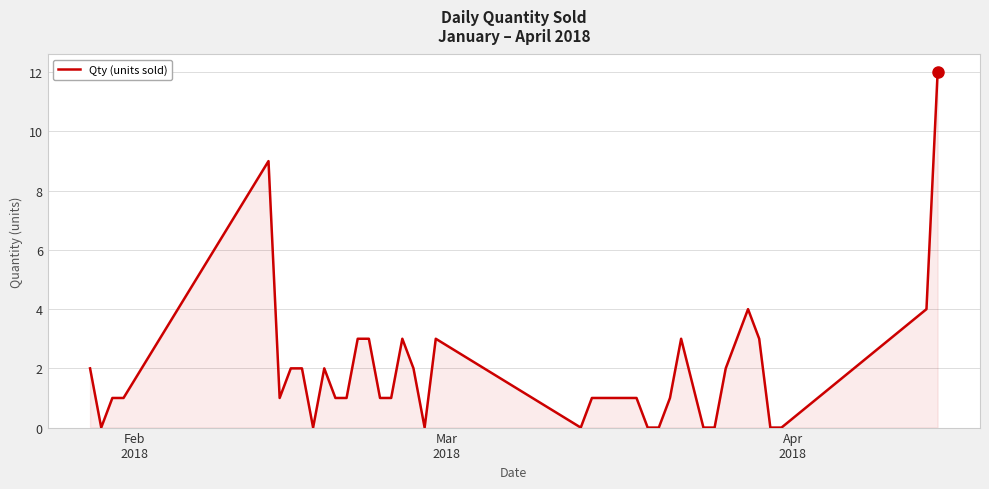

What is the difference between the maximum and minimum values?

12